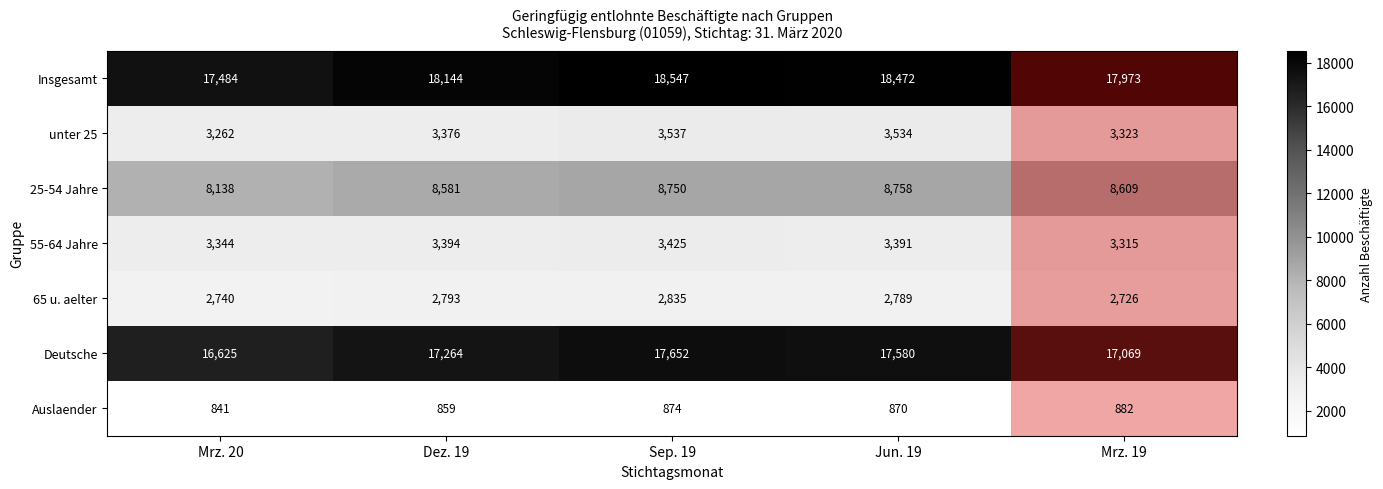

Which series changed the most between Dez. 19 and Mrz. 19?

Deutsche